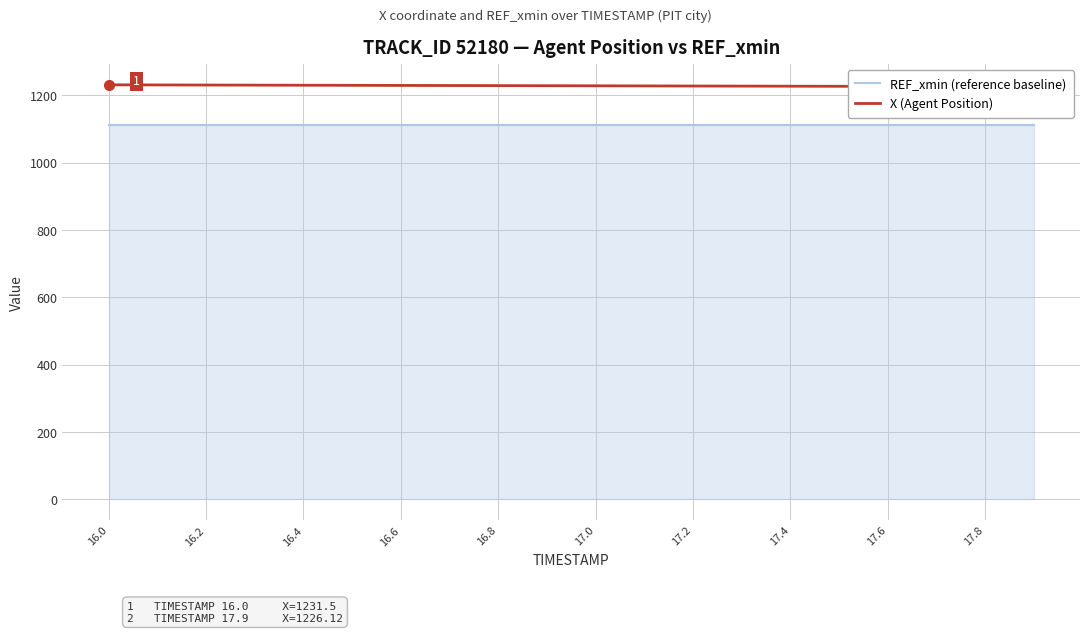

Between 16.6 and 17.2, which series saw the biggest shift?

X (Agent Position)